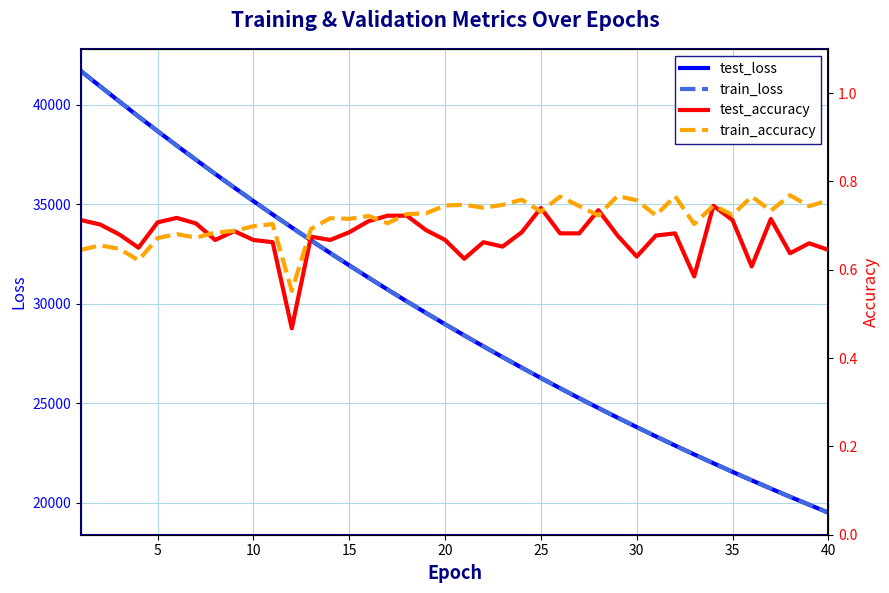

What are all the series names shown in the legend?

test_loss, train_loss, test_accuracy, train_accuracy